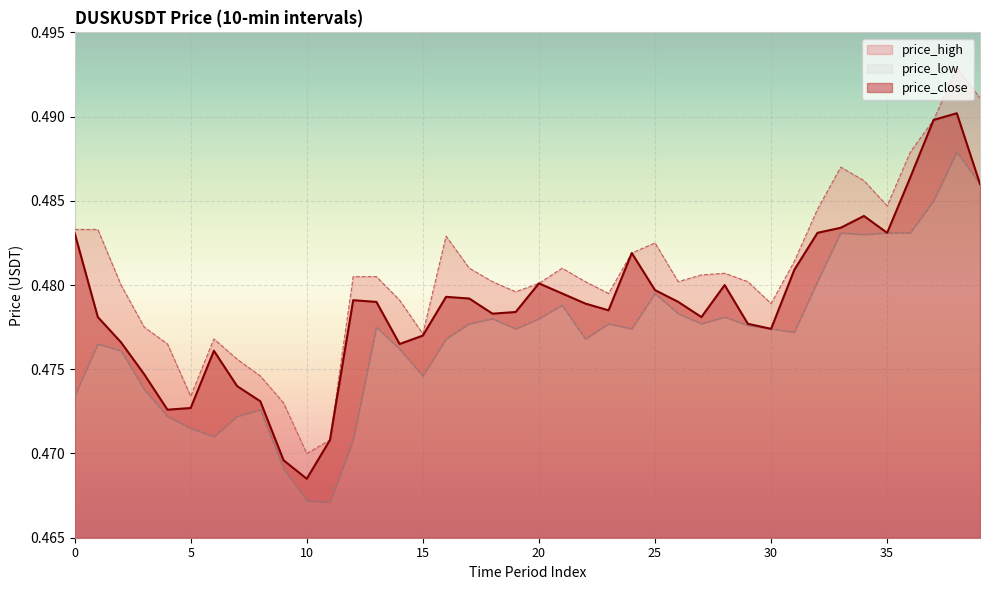

What is the value of the price_high point at the 14th from the left?

0.5